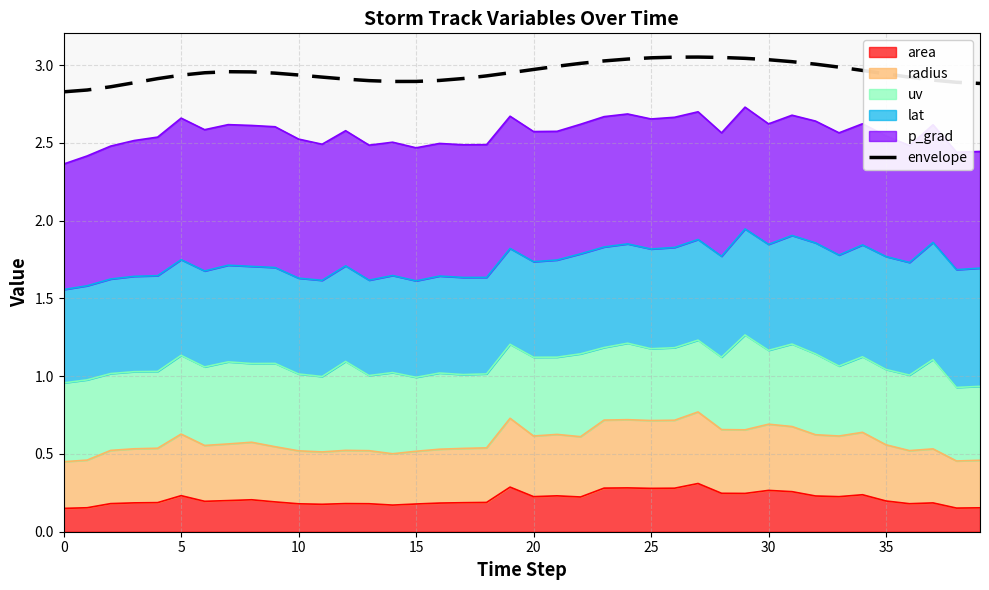

True or false: the data has more than 2 interior local peaks.

False